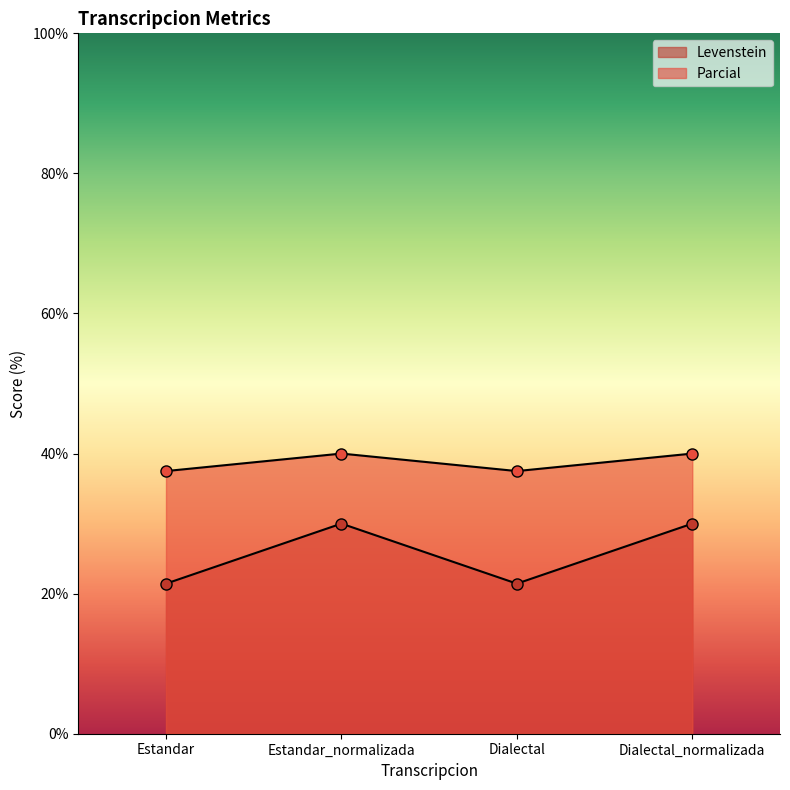

True or false: Levenstein has a value of 21.4 at Dialectal.

True